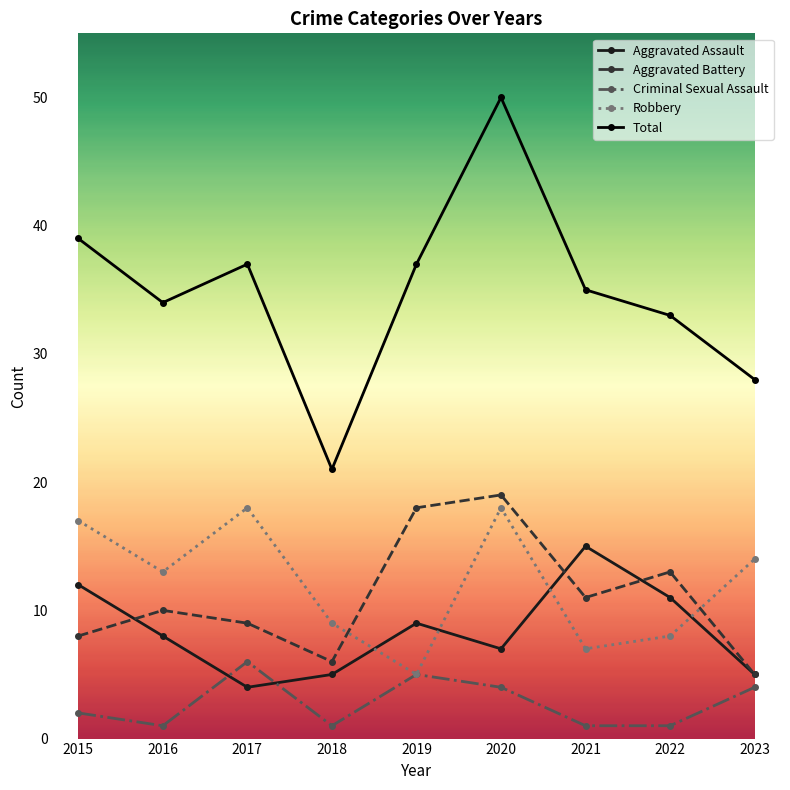

Between 2017 and 2020, which series saw the biggest shift?

Total